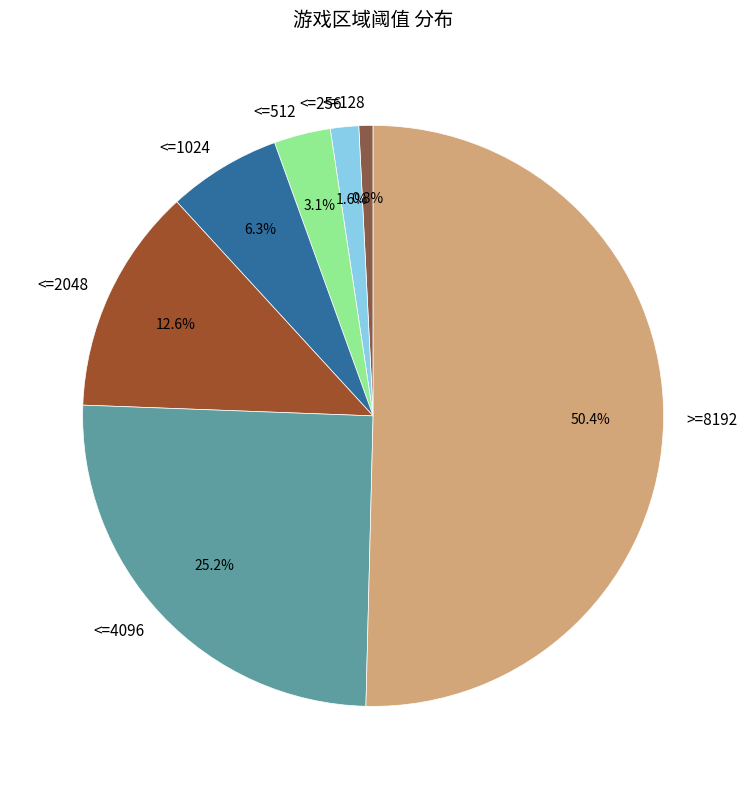

To the nearest percent, what is the average slice percentage?

14%